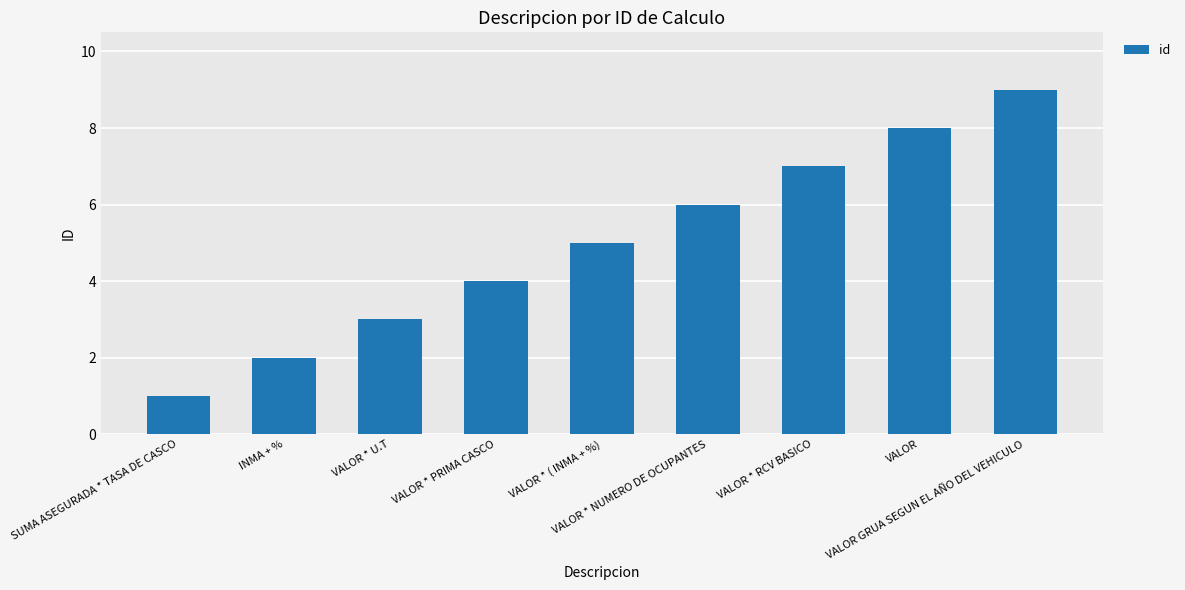

Rank the categories by value from lowest to highest.

SUMA ASEGURADA * TASA DE CASCO, INMA + %, VALOR * U.T, VALOR * PRIMA CASCO, VALOR * ( INMA + %), VALOR * NUMERO DE OCUPANTES, VALOR * RCV BASICO, VALOR, VALOR GRUA SEGUN EL AÑO DEL VEHICULO